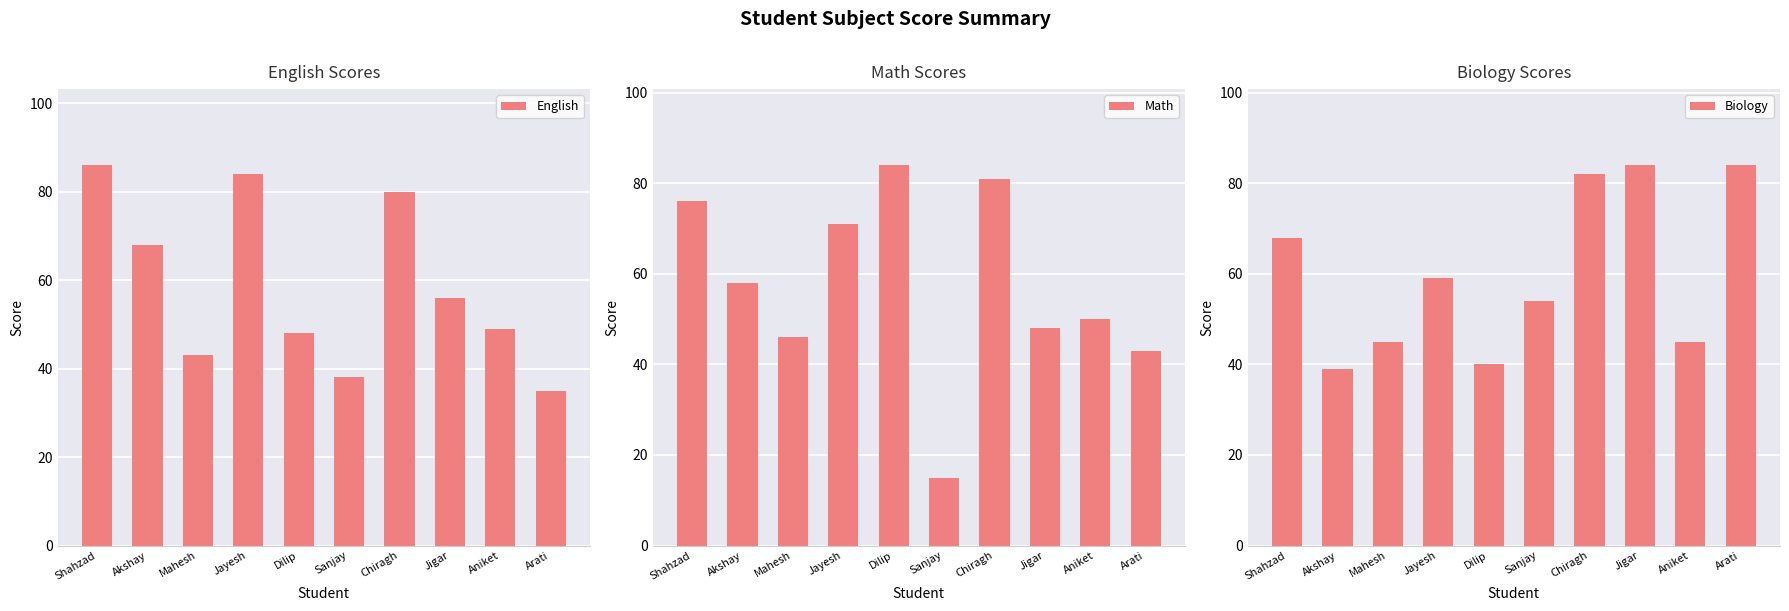

Count the number of data series in this chart.

3